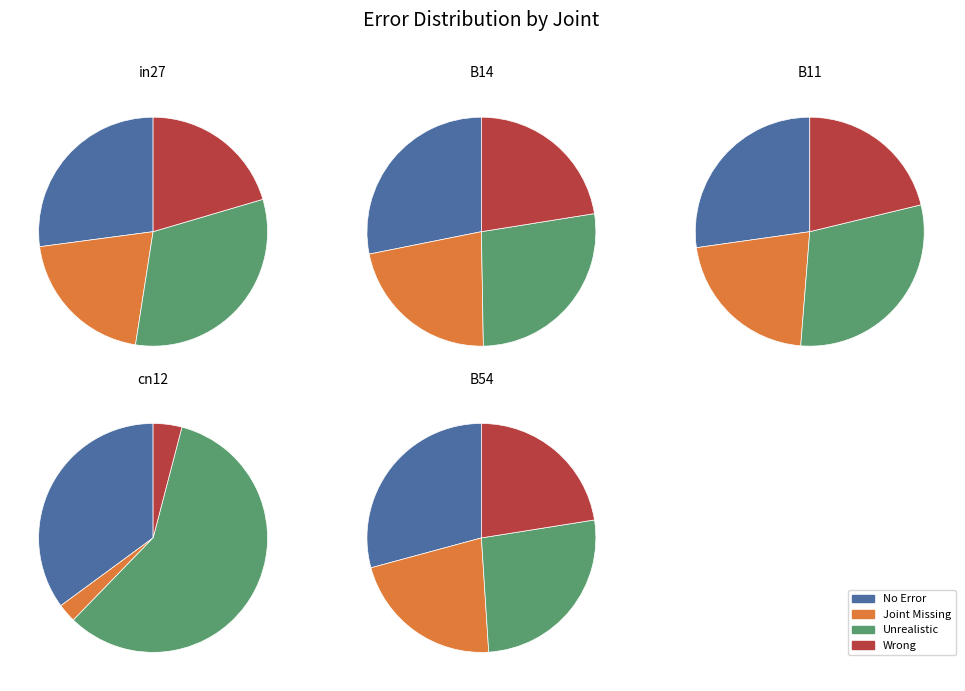

Is cn12 the majority of the pie?

No